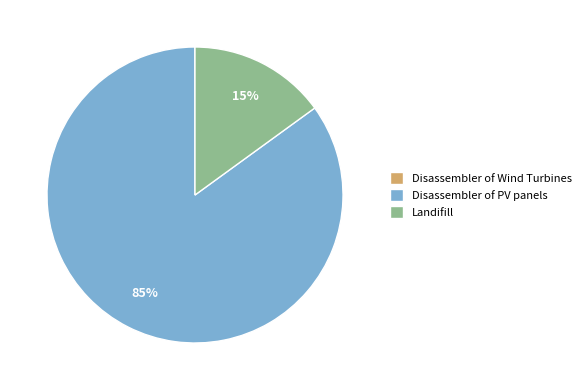

The Landifill slice represents 15% of the pie. True or false?

True